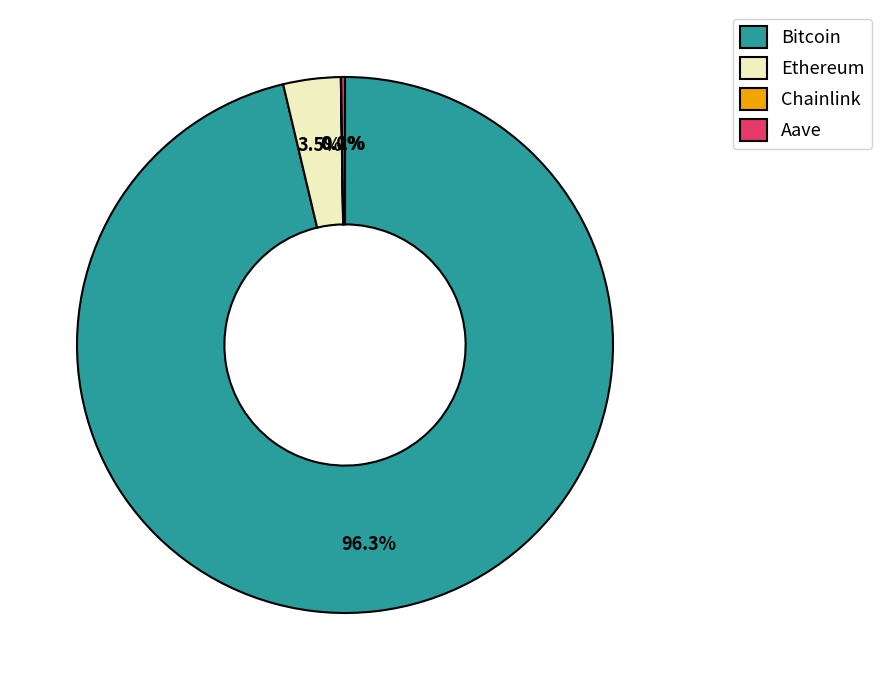

What is the largest slice in the pie chart?

Bitcoin